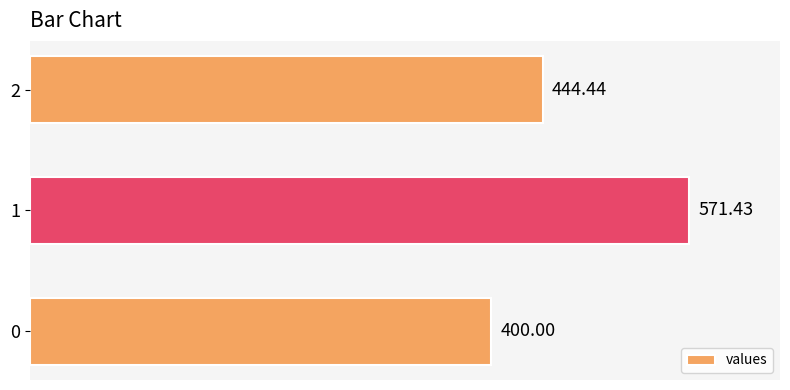

At which category does the chart reach its peak across all series?

1